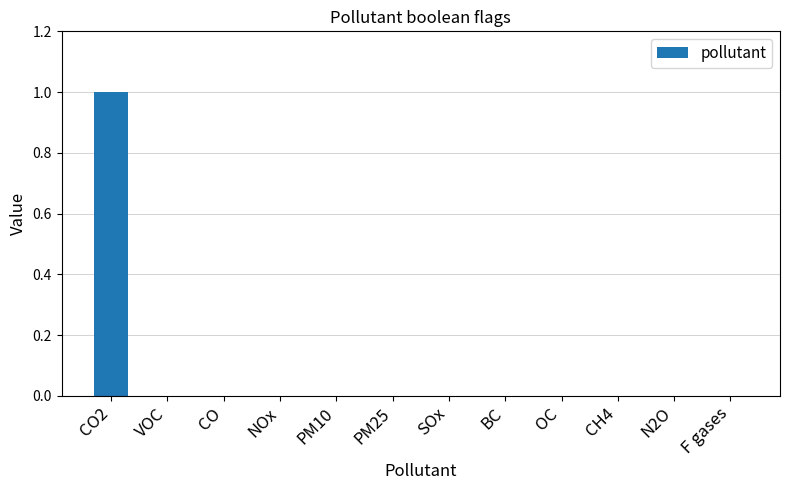

Reading right to left, what are all the values shown in this chart?

0	0	0	0	0	0	0	0	0	0	0	1